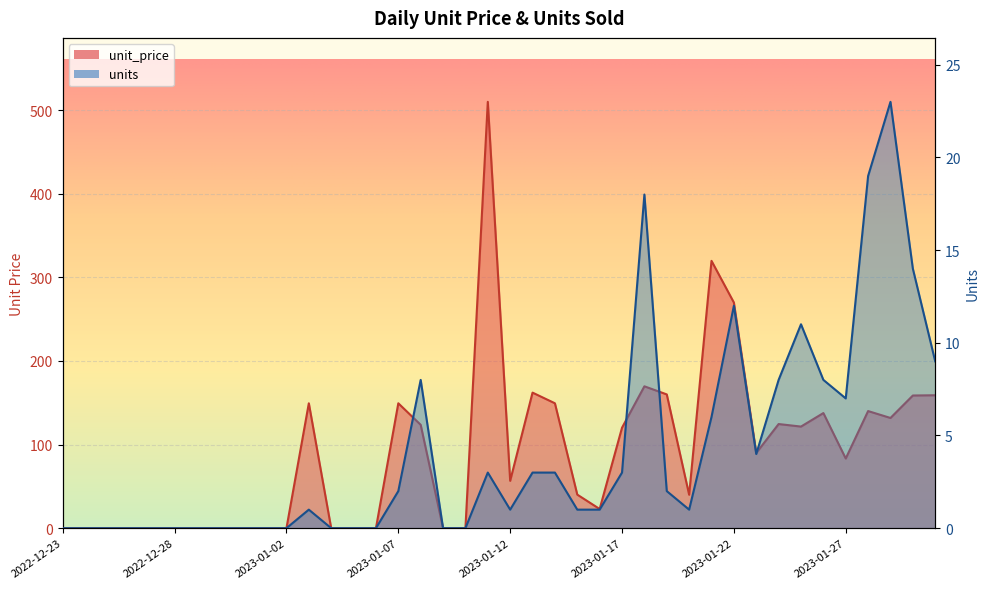

Which series changed the most between 2023-01-10 and 2023-01-19?

unit_price